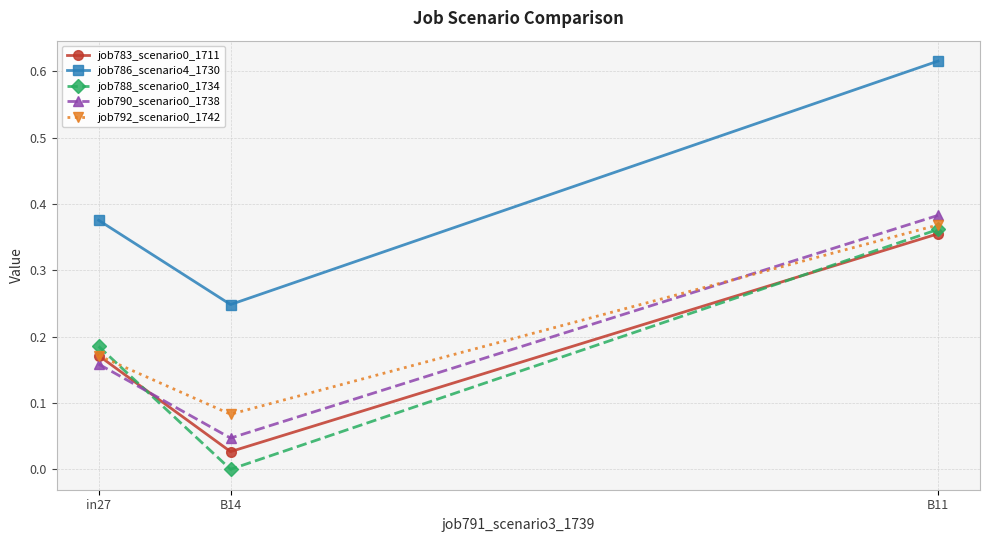

Does the chart have visible grid lines?

Yes